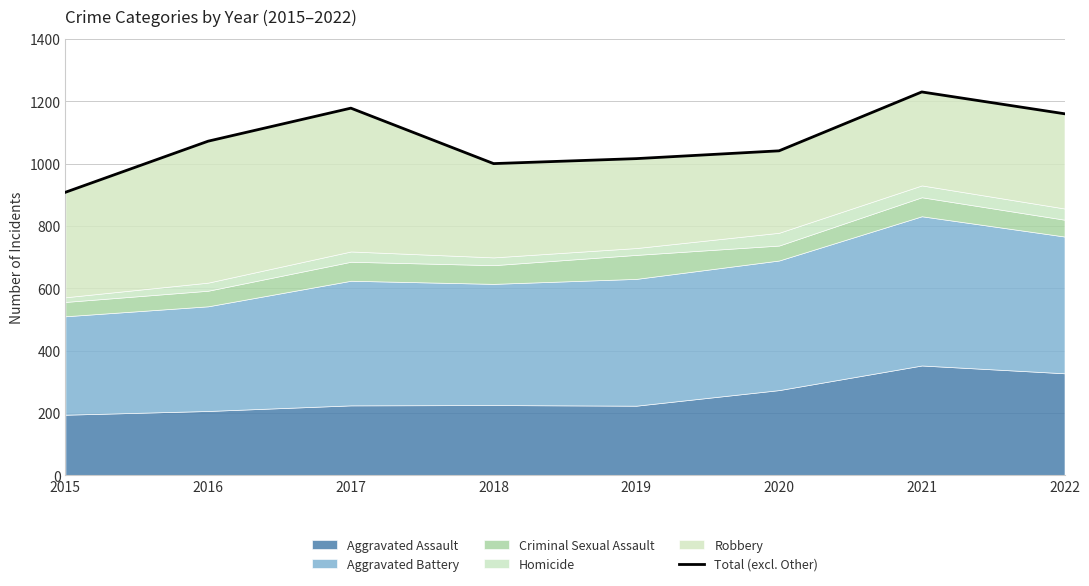

How many data points are less than 1072?

4